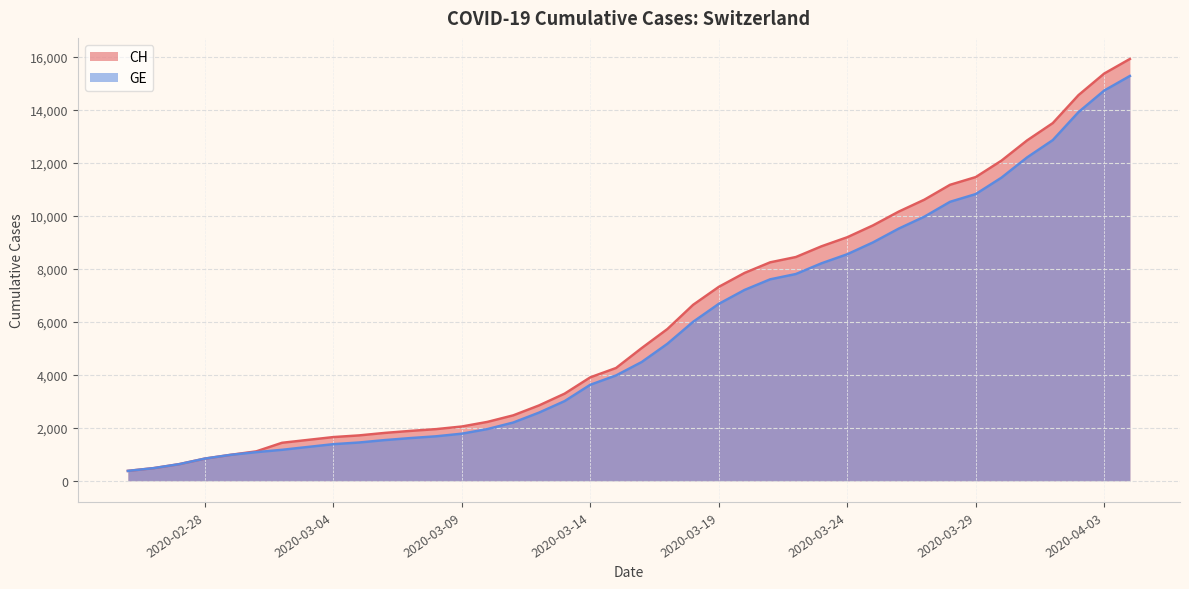

How many values in the GE series exceed 4485?

19